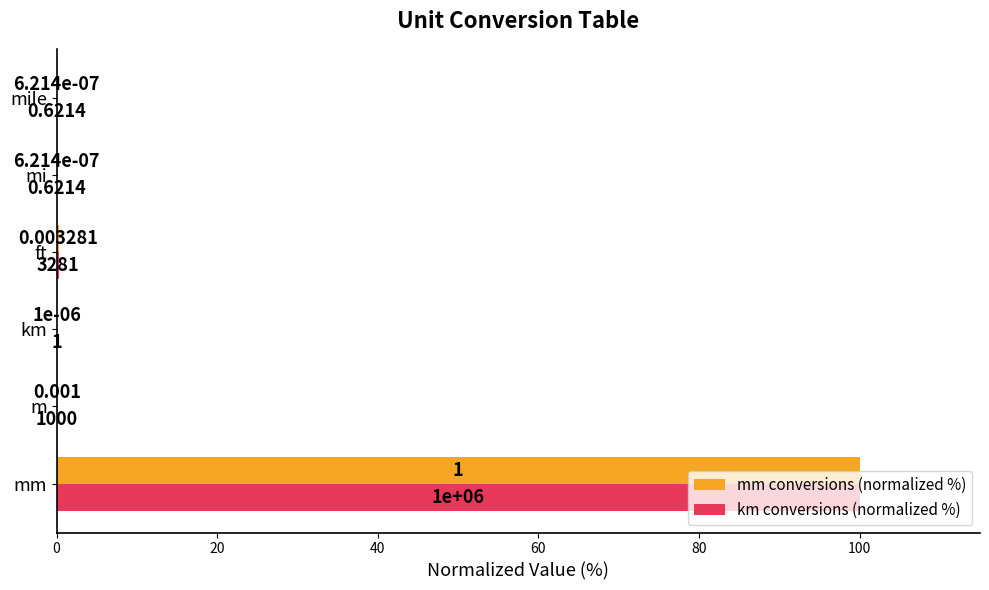

What are all the series names shown in the legend?

mm conversions (normalized %), km conversions (normalized %)